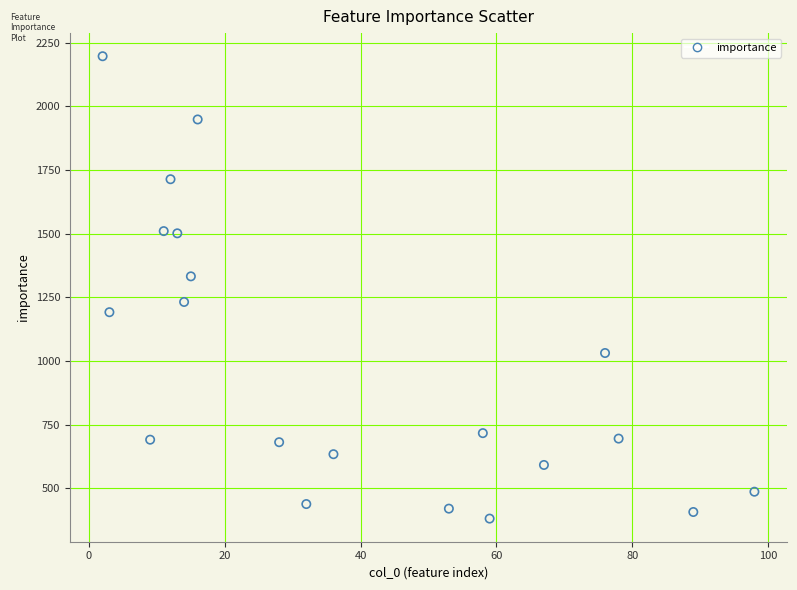

What is the range of Y values (max minus min)?

1816.1